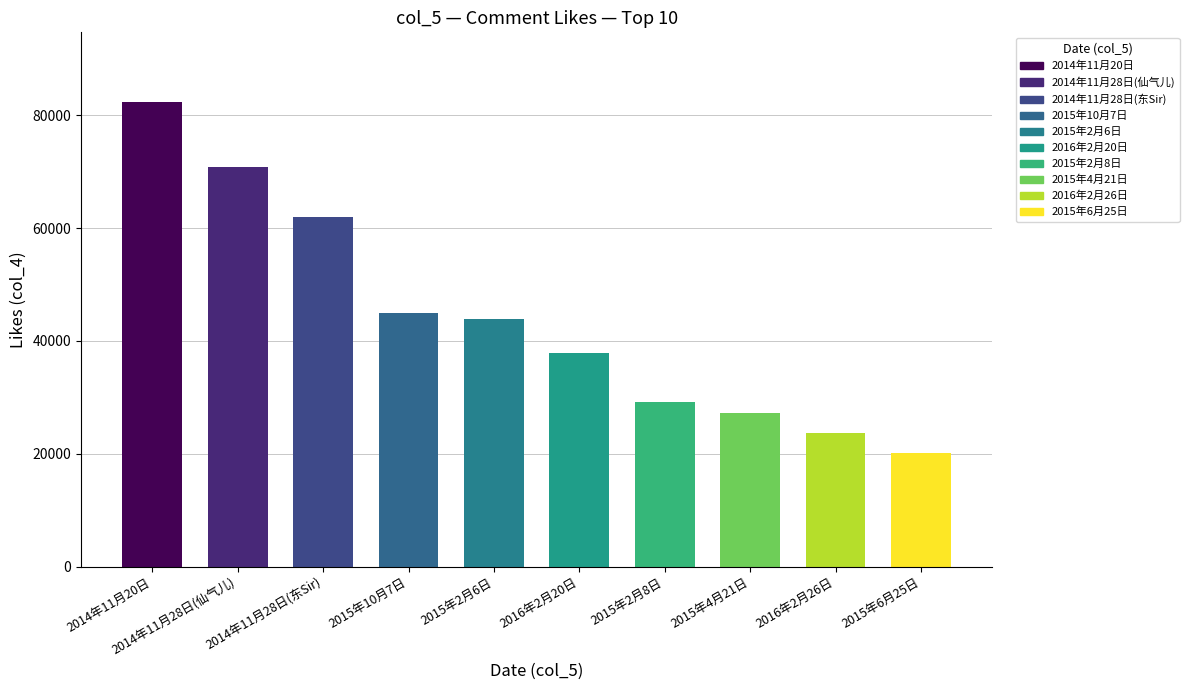

Which has a higher value, 2016年2月26日 or 2015年2月6日?

2015年2月6日